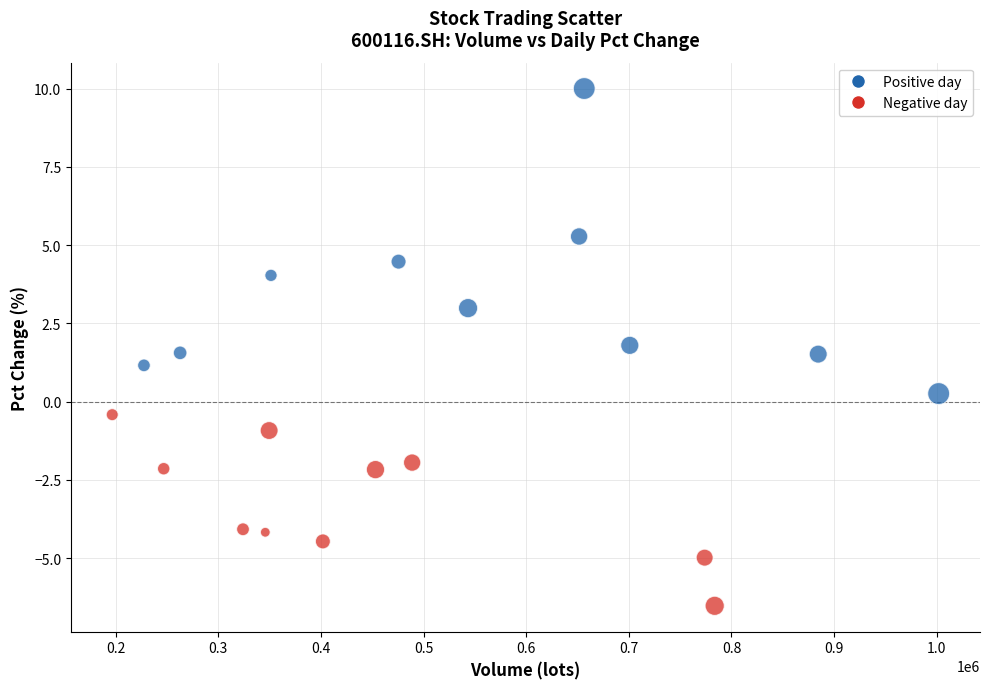

What is the range of X values (max minus min)?

805240.7